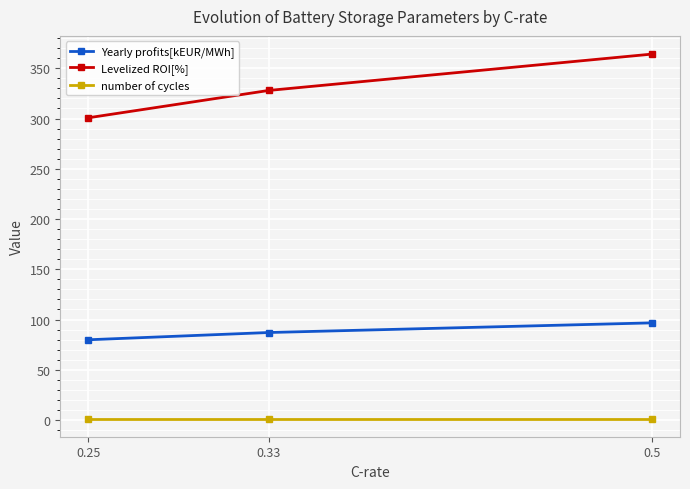

What is the total value across all series at 0.25?

382.1